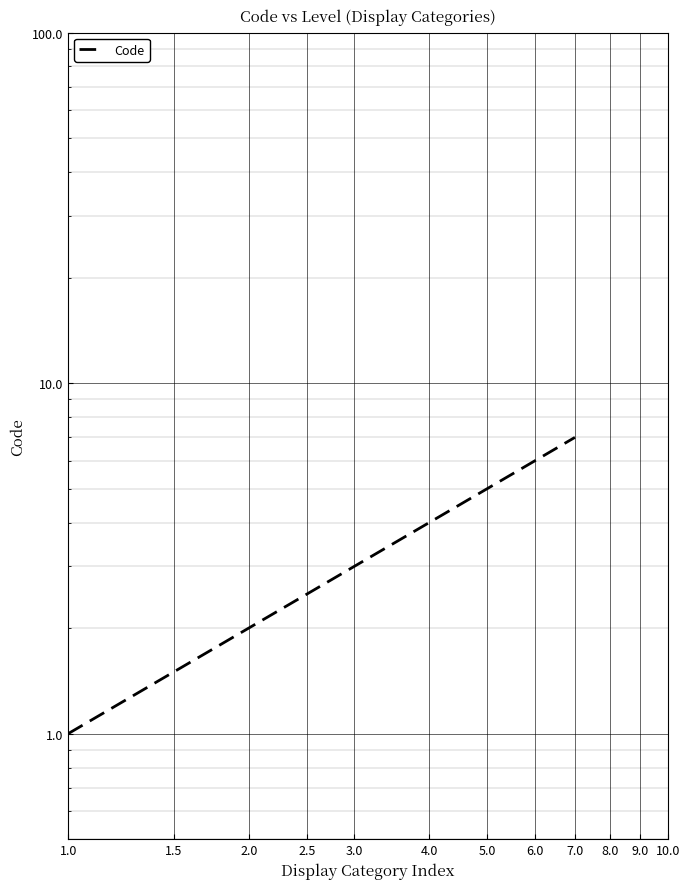

How many values are below 4?

3